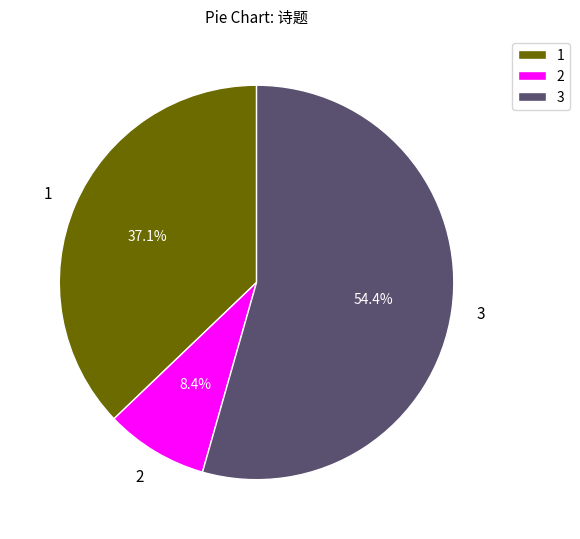

Which slice is the largest?

3